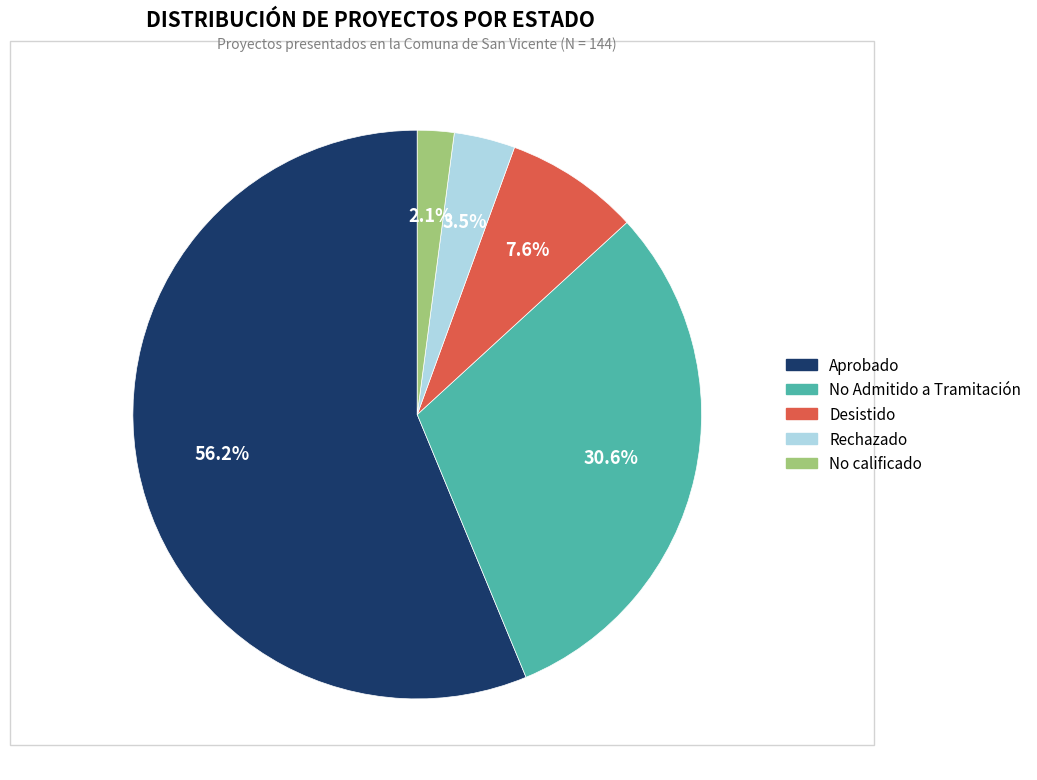

What is the ratio of the value at No calificado to the value at Desistido?

0.3